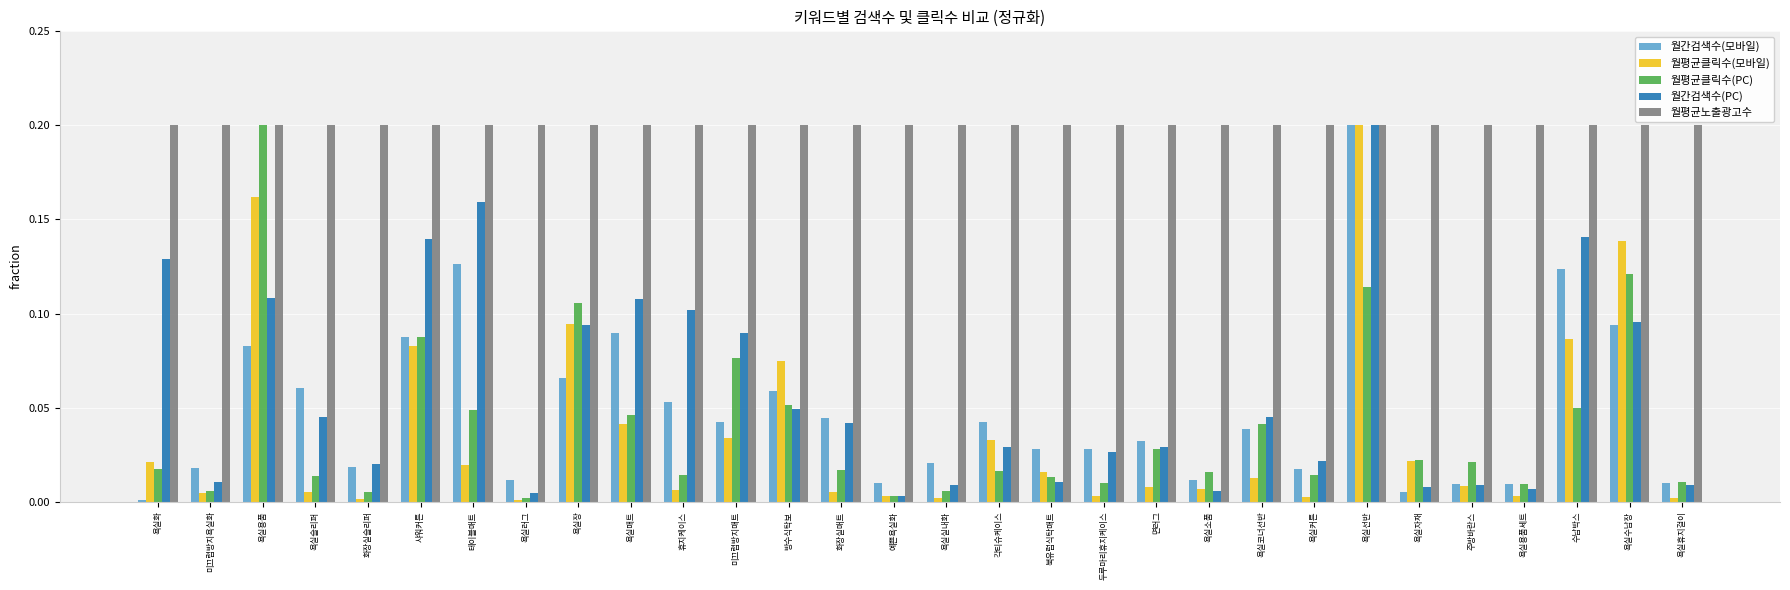

Is the value of 월평균클릭수(PC) at 욕실실내화 greater than the value of 월간검색수(PC) at 휴지케이스?

No